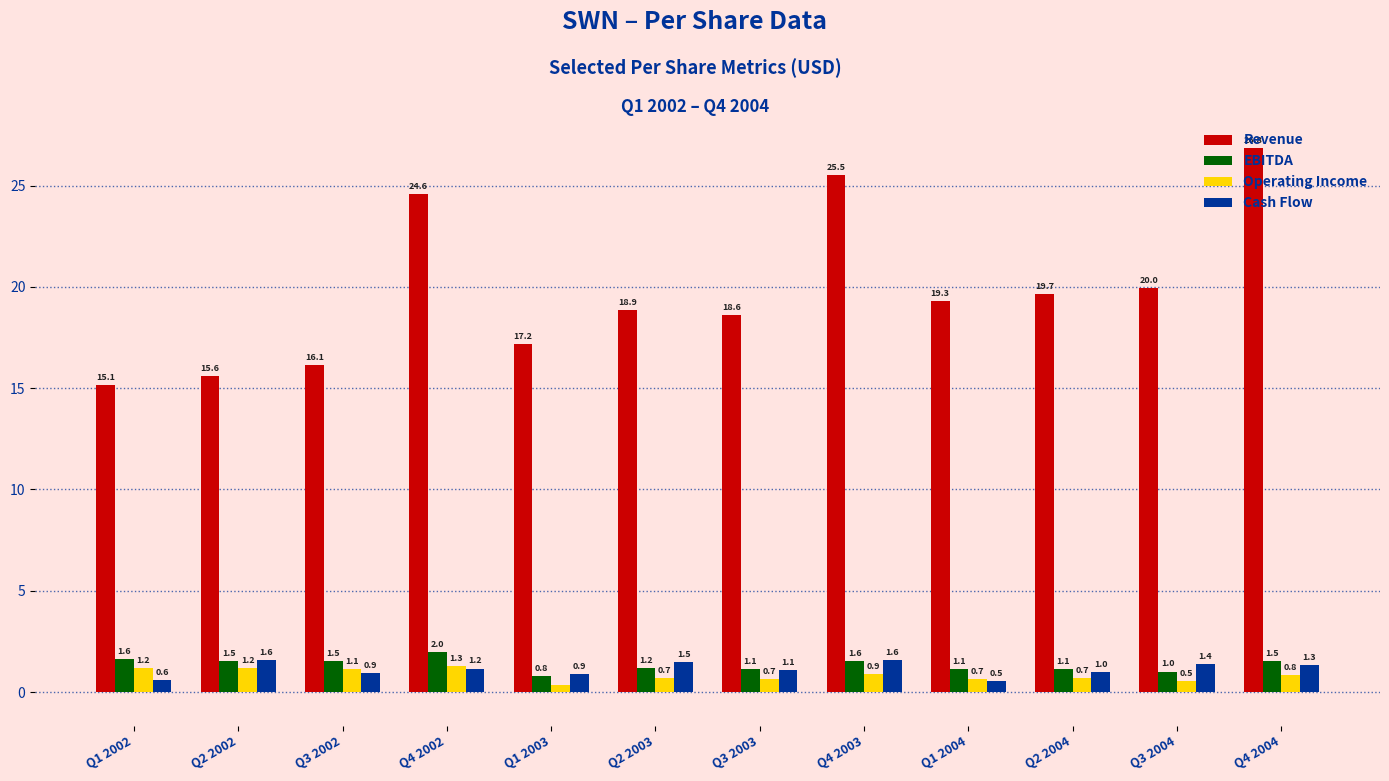

What position from the left is Q1 2003?

5